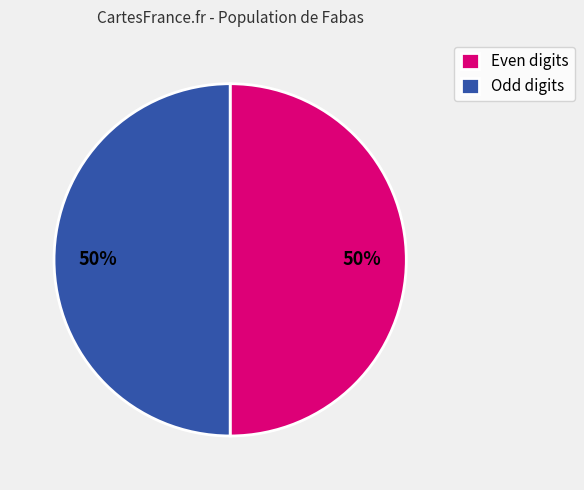

Is it true that Odd digits is 50% of the pie?

True